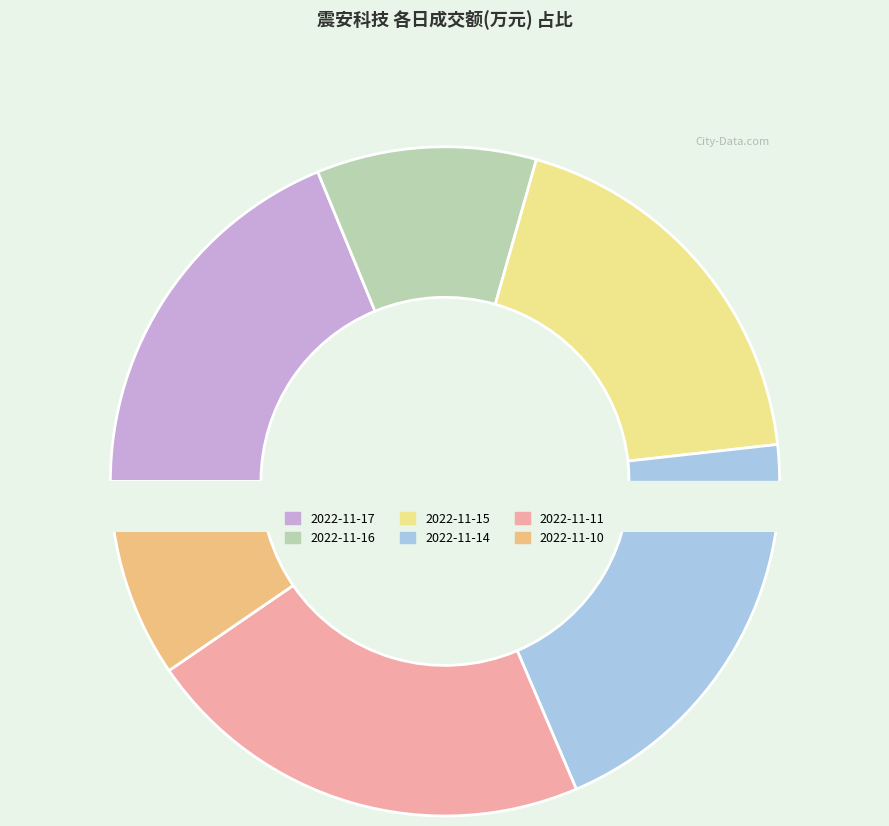

To the nearest percent, what is the difference between the largest and smallest slice percentages?

12%